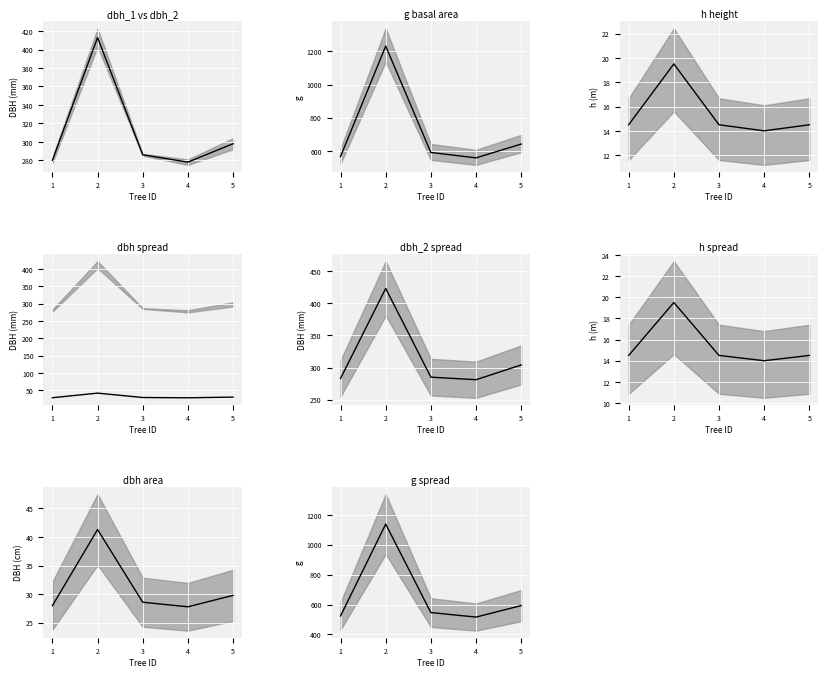

At which category does h reach its first local valley?

4